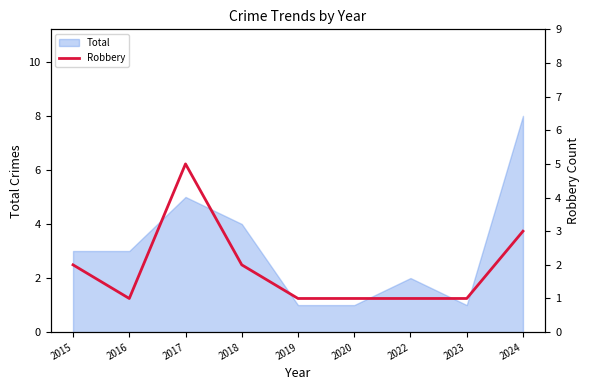

How many interior local valleys (lower than both neighbors) does the data have?

1